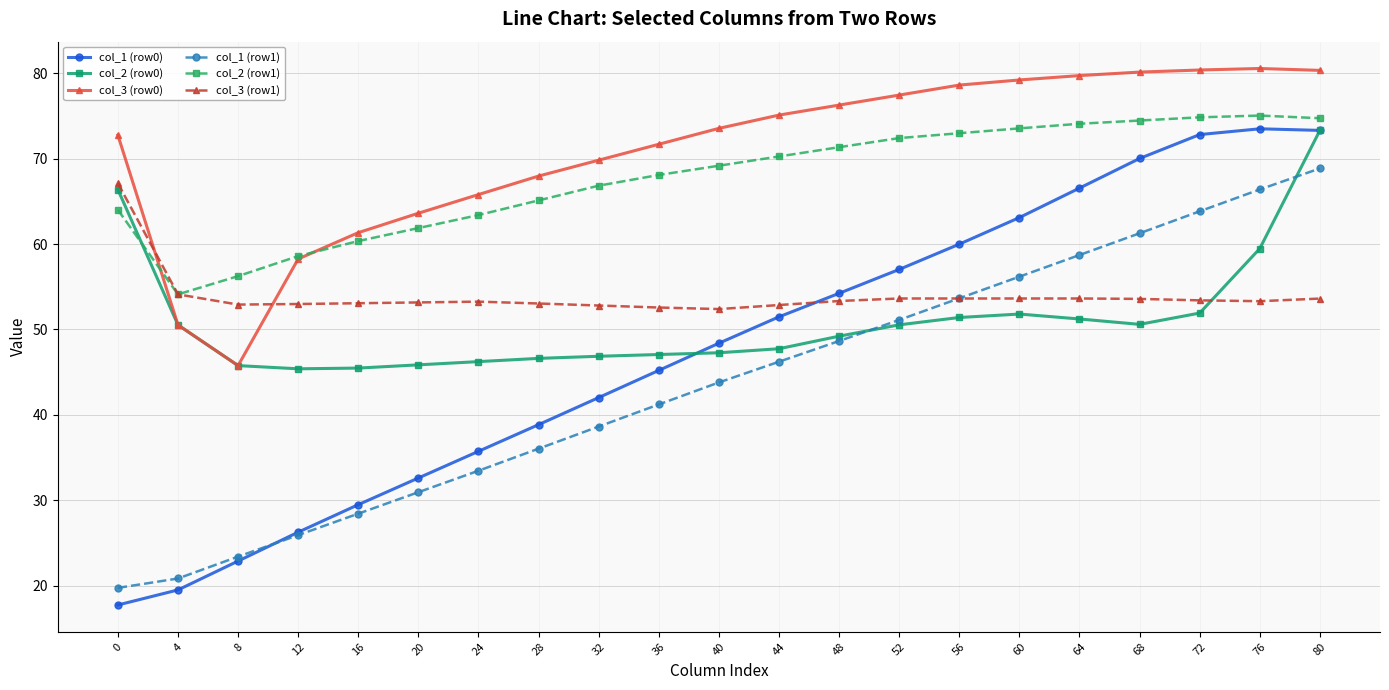

What is the difference between the second highest and minimum values in the col_1 (row0) series?

55.6